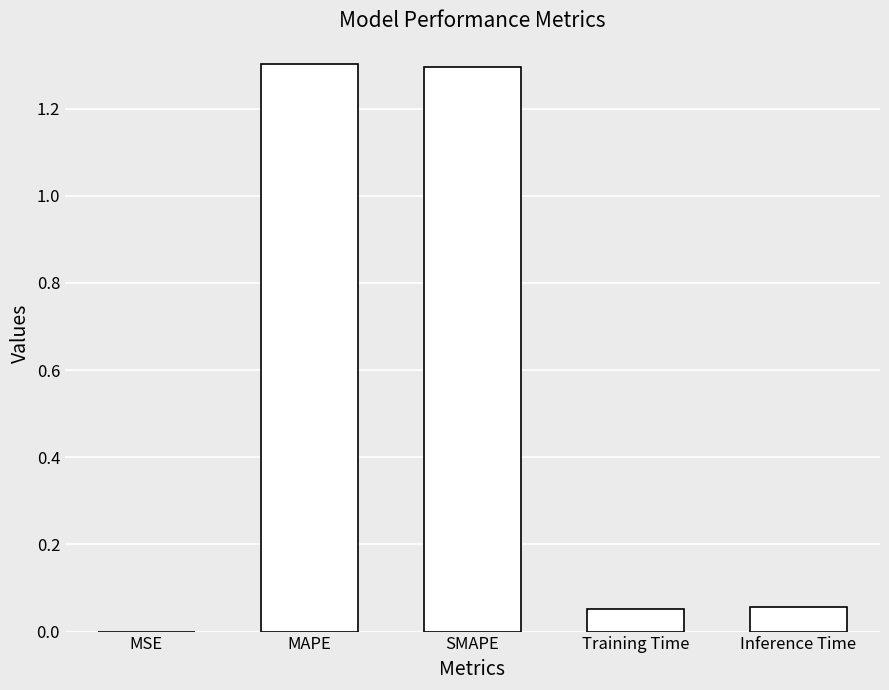

What is the greatest value displayed?

1.3